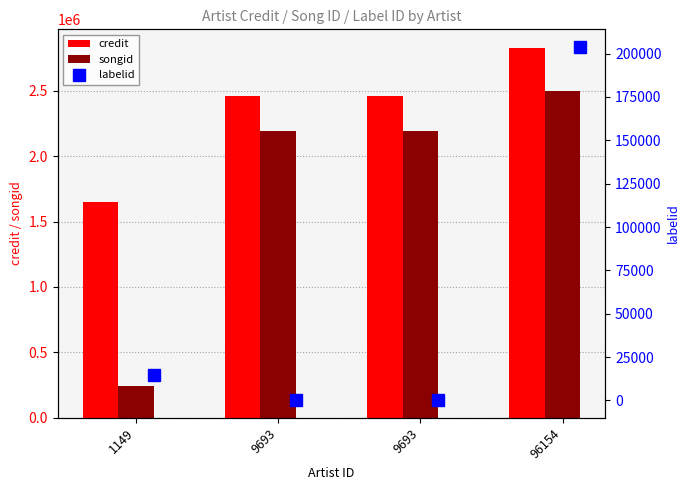

Rank the categories by labelid value from highest to lowest.

96154, 1149, 9693, 9693